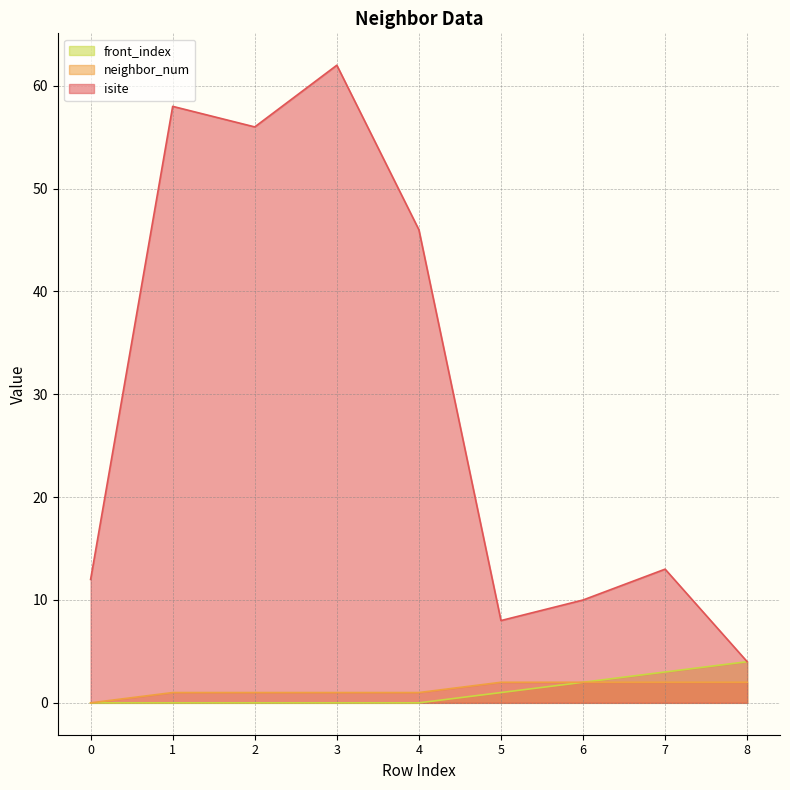

What value does the front_index series have at 6?

2